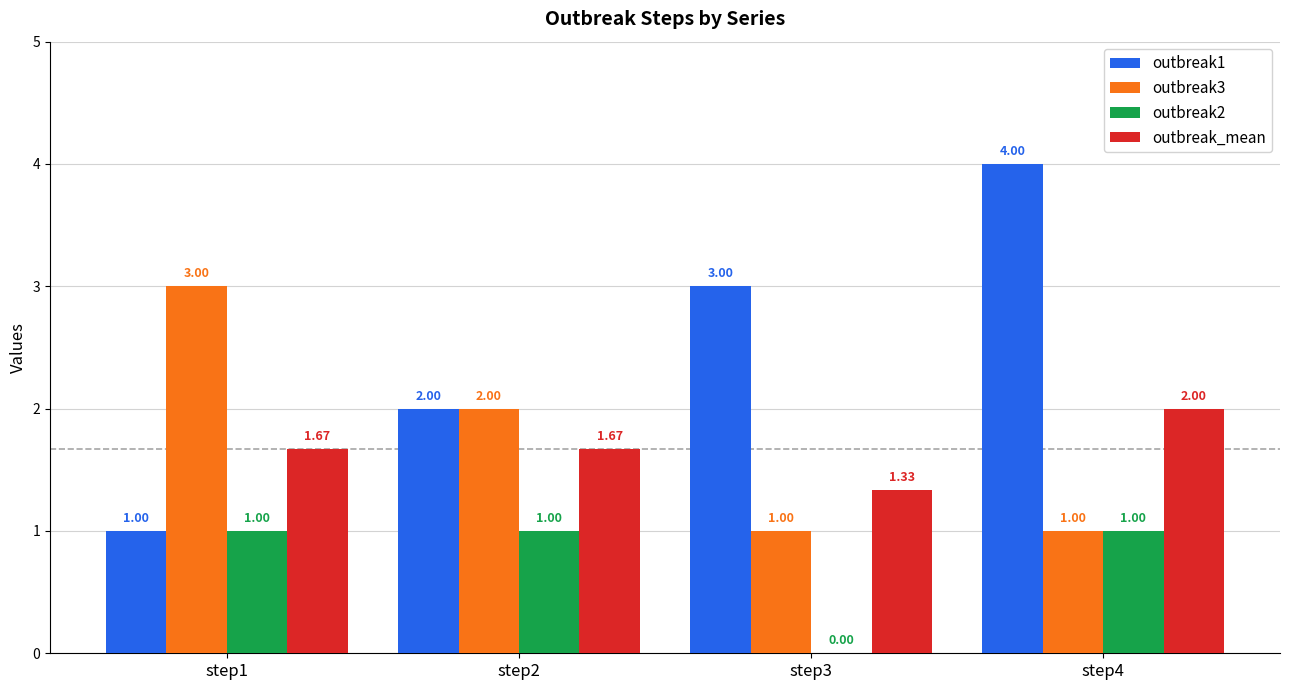

What is the sum of all outbreak2 values?

3.0